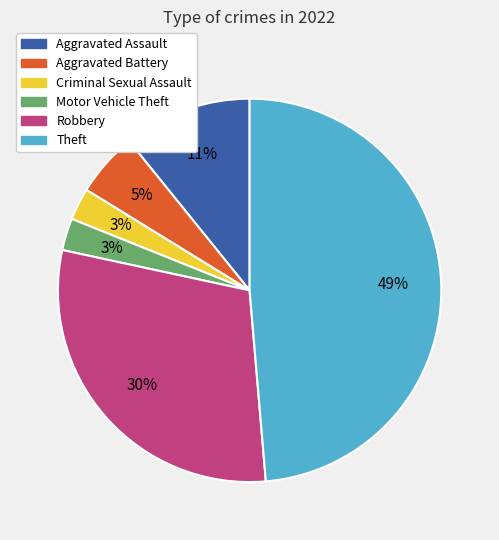

To the nearest percent, what portion does Criminal Sexual Assault represent?

3%